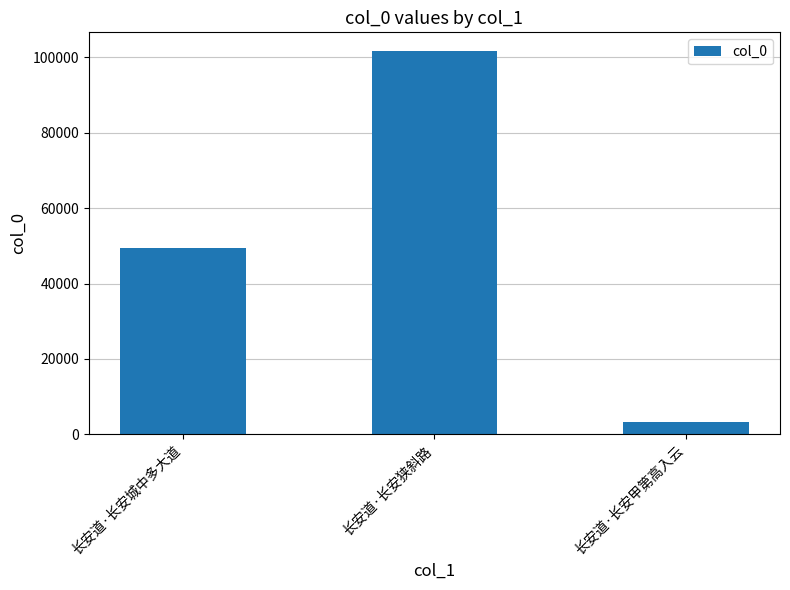

Count the values in the range 3204 to 101593.

3